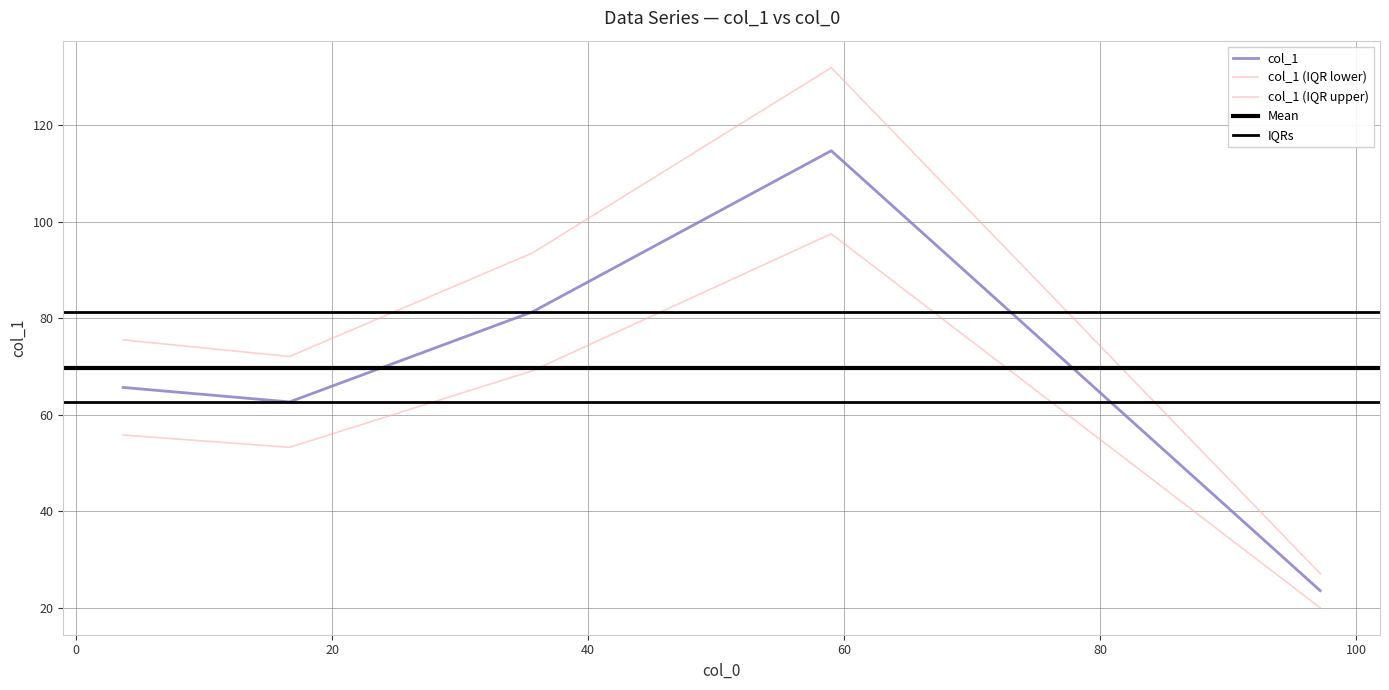

Between 16.666666666666668 and 35.666666666666664, which is larger?

35.666666666666664